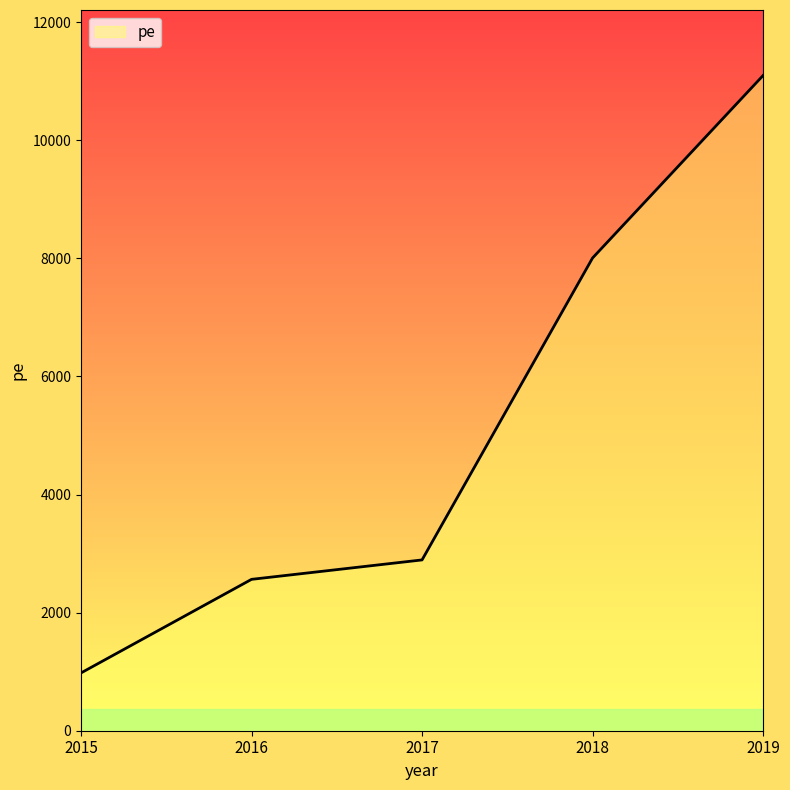

Where is the data nearest to the value 6038?

2018